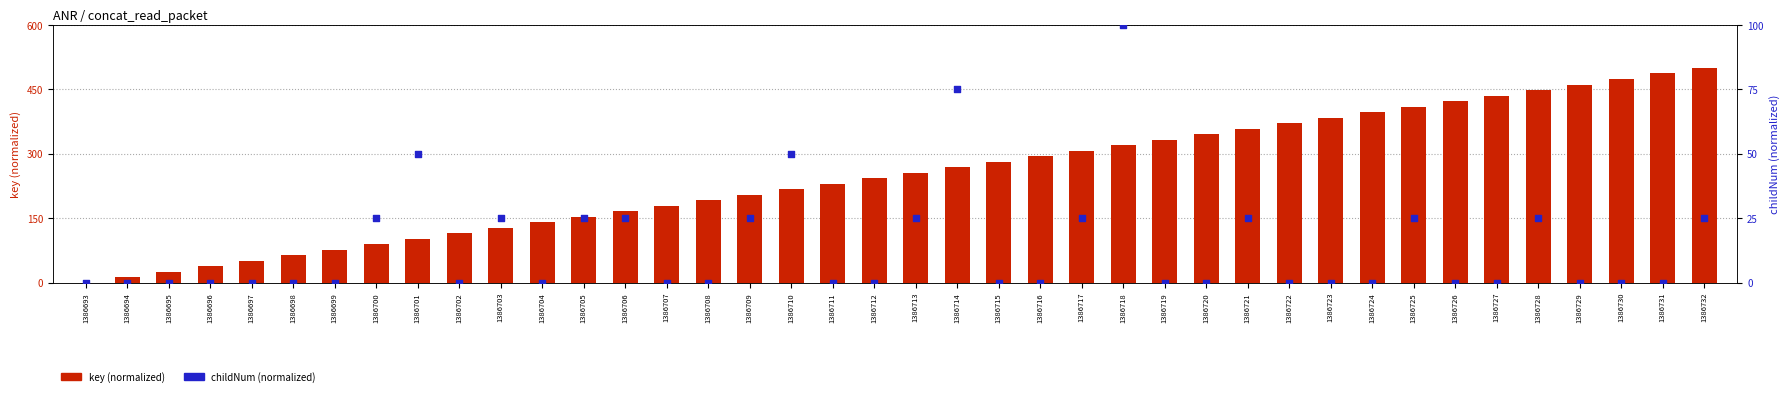

Which series reaches the minimum Y coordinate?

key (normalized)